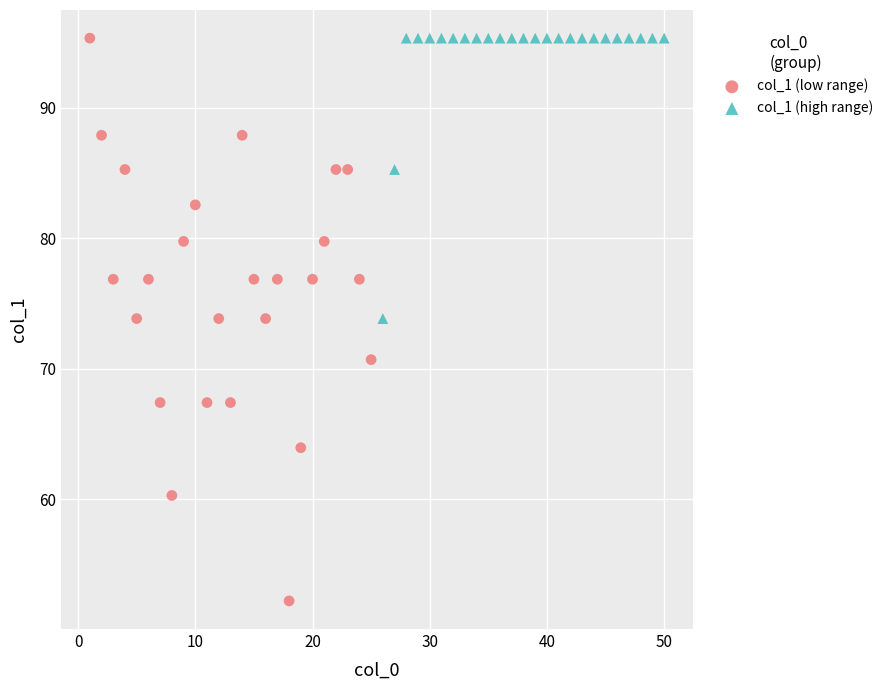

Which series contains the lowest Y value?

col_1 (low range)